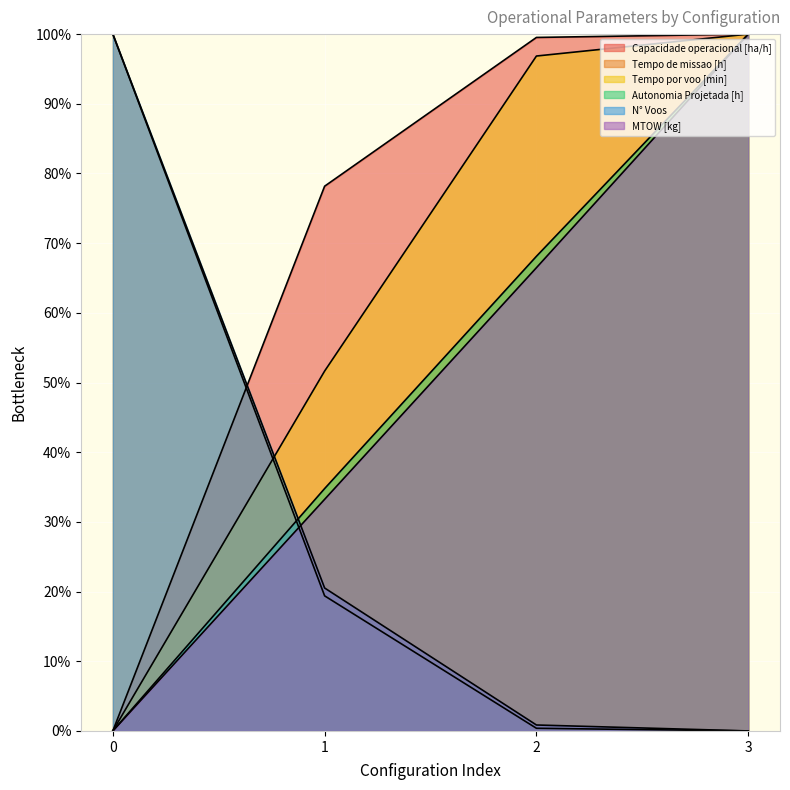

Is it true that Tempo de missao [h] equals 5.5 at 1?

False